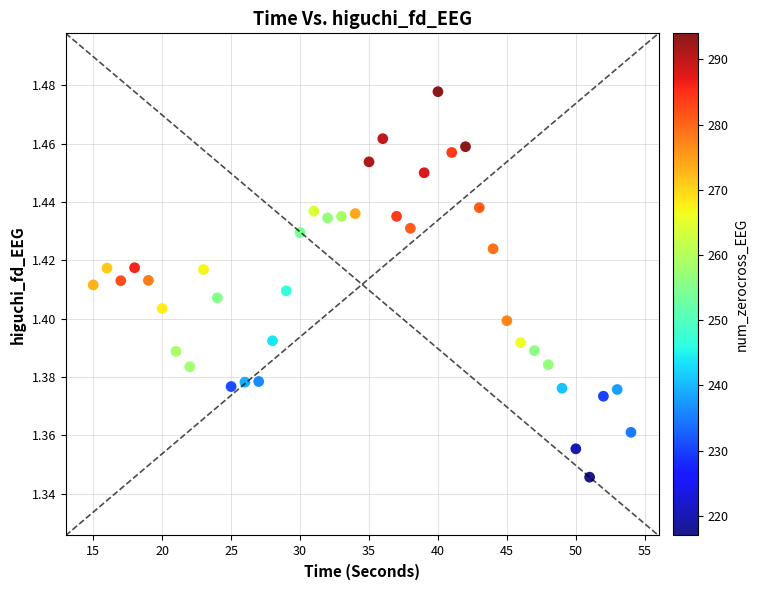

How many points are shown in the scatter plot?

40